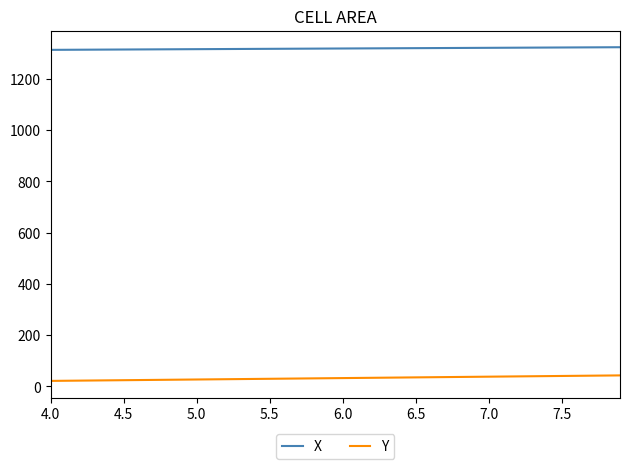

What is the greatest value displayed?

1322.7